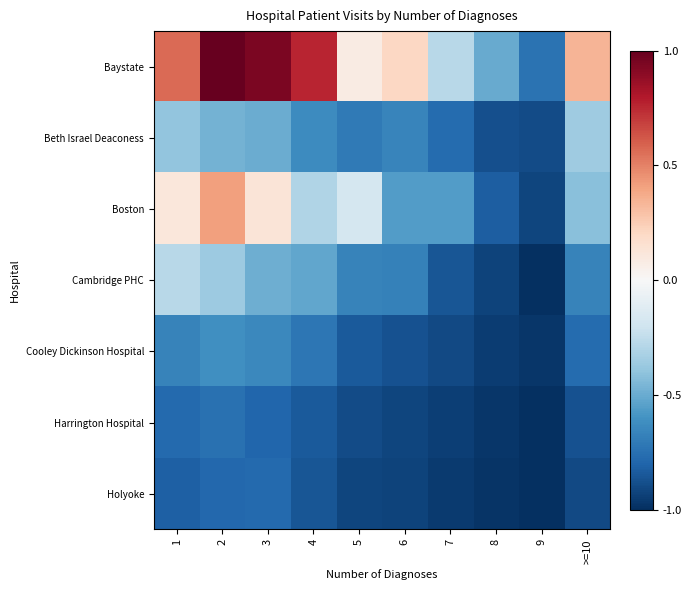

Reading left to right, what are all the values shown in this chart?

Baystate: 1=0.6	2=1.0	3=0.9	4=0.8	5=0.1	6=0.2	7=-0.3	8=-0.5	9=-0.7	>=10=0.3
Beth Israel Deaconess: 1=-0.4	2=-0.5	3=-0.5	4=-0.6	5=-0.7	6=-0.7	7=-0.8	8=-0.9	9=-0.9	>=10=-0.4
Boston: 1=0.1	2=0.4	3=0.1	4=-0.3	5=-0.2	6=-0.6	7=-0.6	8=-0.8	9=-0.9	>=10=-0.4
Cambridge PHC: 1=-0.3	2=-0.4	3=-0.5	4=-0.5	5=-0.7	6=-0.7	7=-0.9	8=-0.9	9=-1.0	>=10=-0.7
Cooley Dickinson Hospital: 1=-0.7	2=-0.6	3=-0.6	4=-0.7	5=-0.8	6=-0.9	7=-0.9	8=-0.9	9=-1.0	>=10=-0.8
Harrington Hospital: 1=-0.8	2=-0.7	3=-0.8	4=-0.8	5=-0.9	6=-0.9	7=-0.9	8=-1.0	9=-1.0	>=10=-0.9
Holyoke: 1=-0.8	2=-0.8	3=-0.8	4=-0.9	5=-0.9	6=-0.9	7=-1.0	8=-1.0	9=-1.0	>=10=-0.9